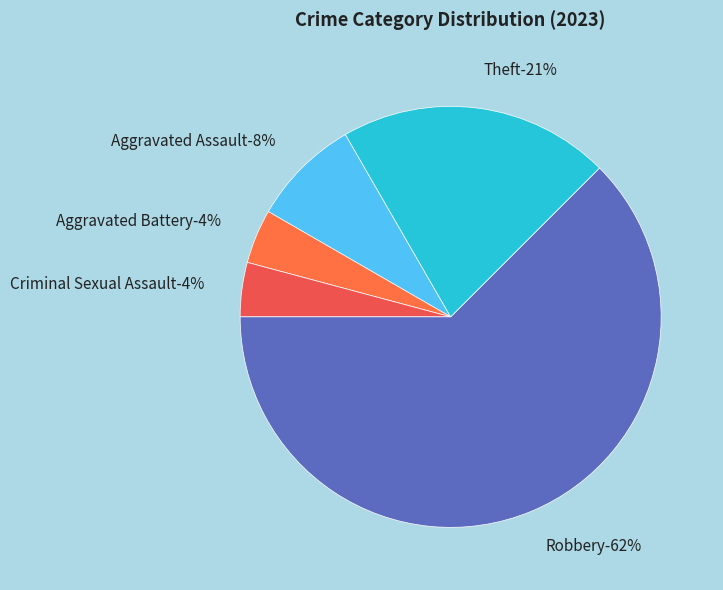

Is the sum of Theft and Robbery greater than half?

Yes